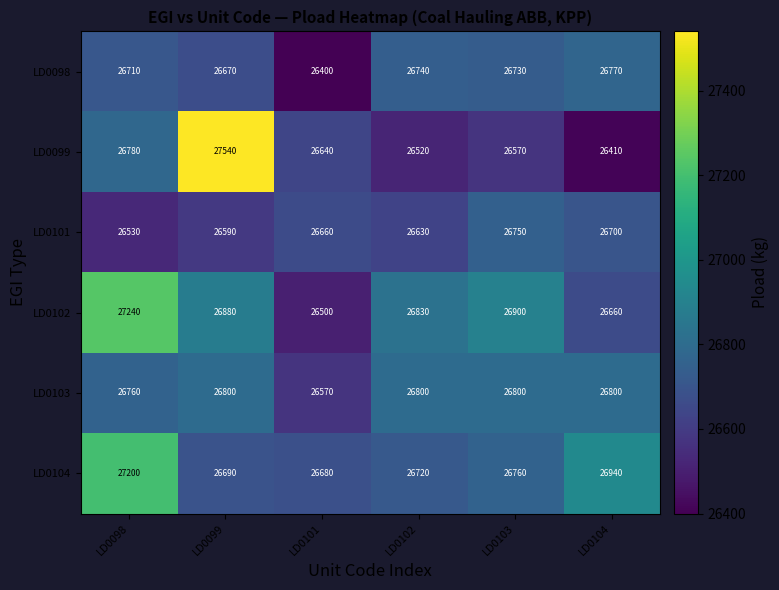

Where is LD0098 nearest to the value 26585?

LD0099